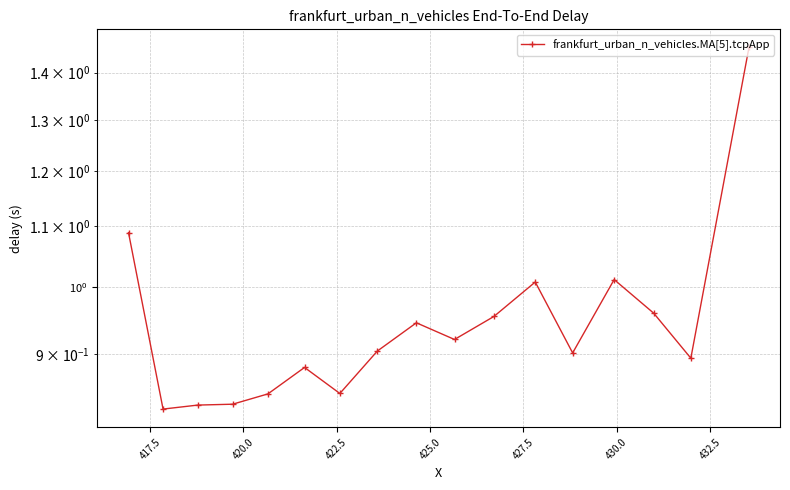

What is the minimum value shown in the chart?

0.8